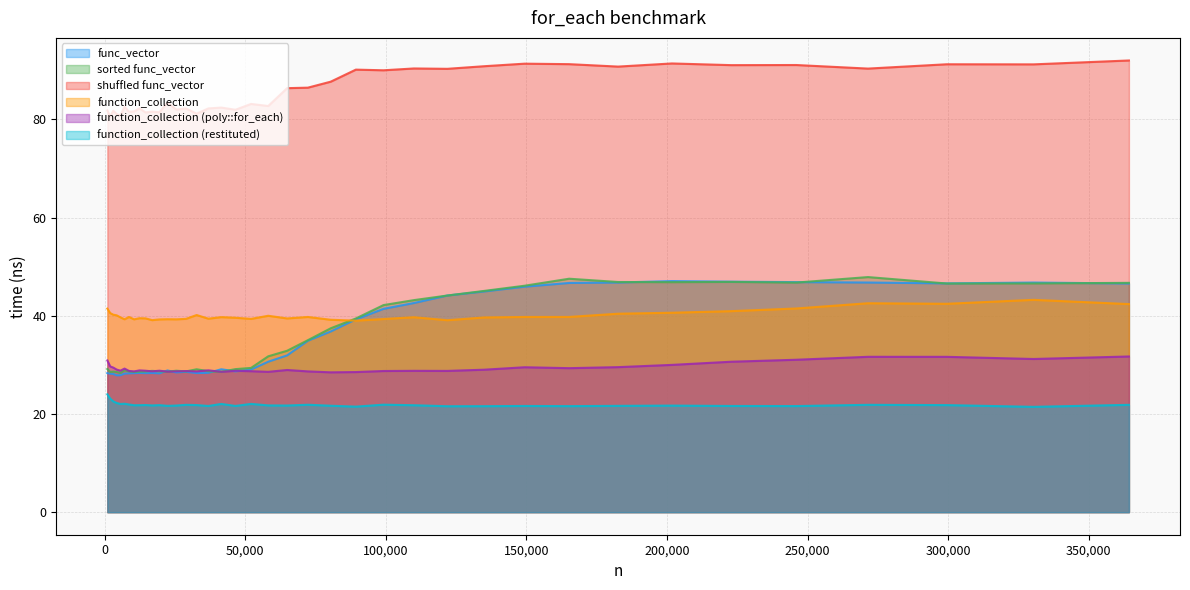

How many categories are shown in the chart?

39